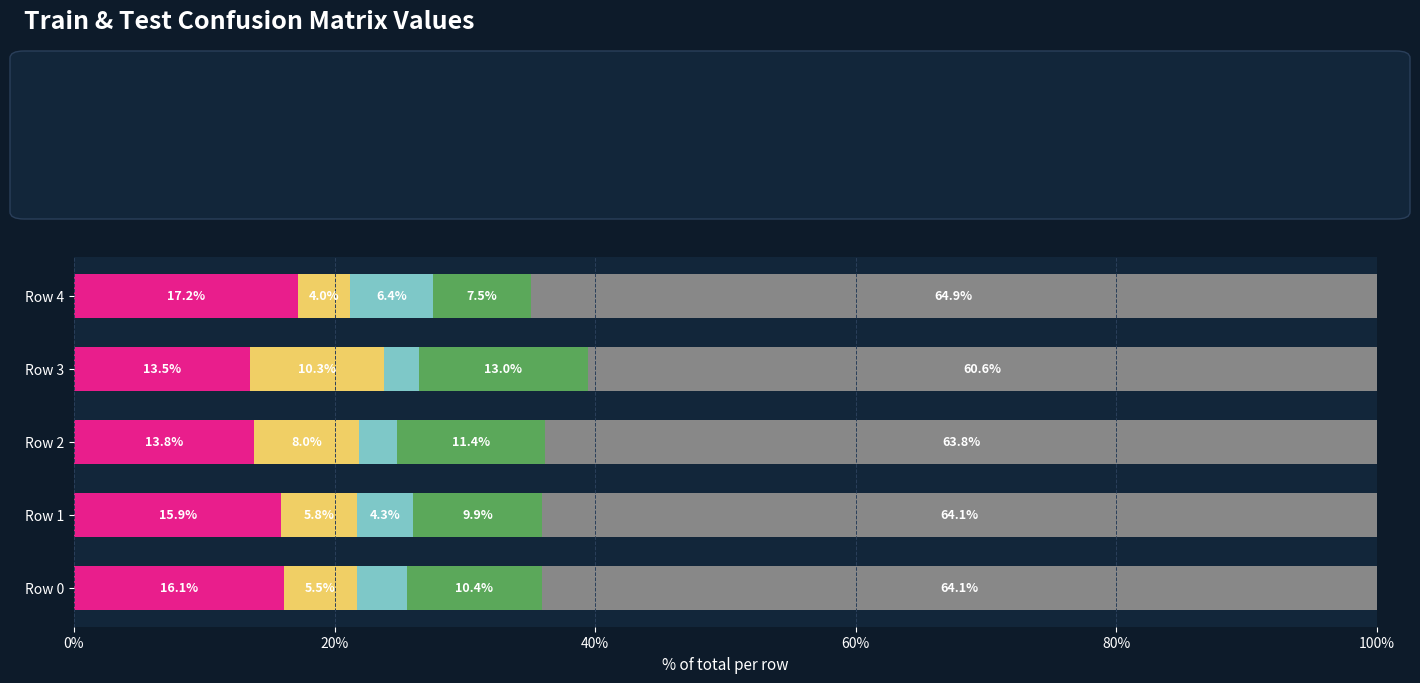

What is the difference between the maximum and minimum values in the test_C00 series?

3.7